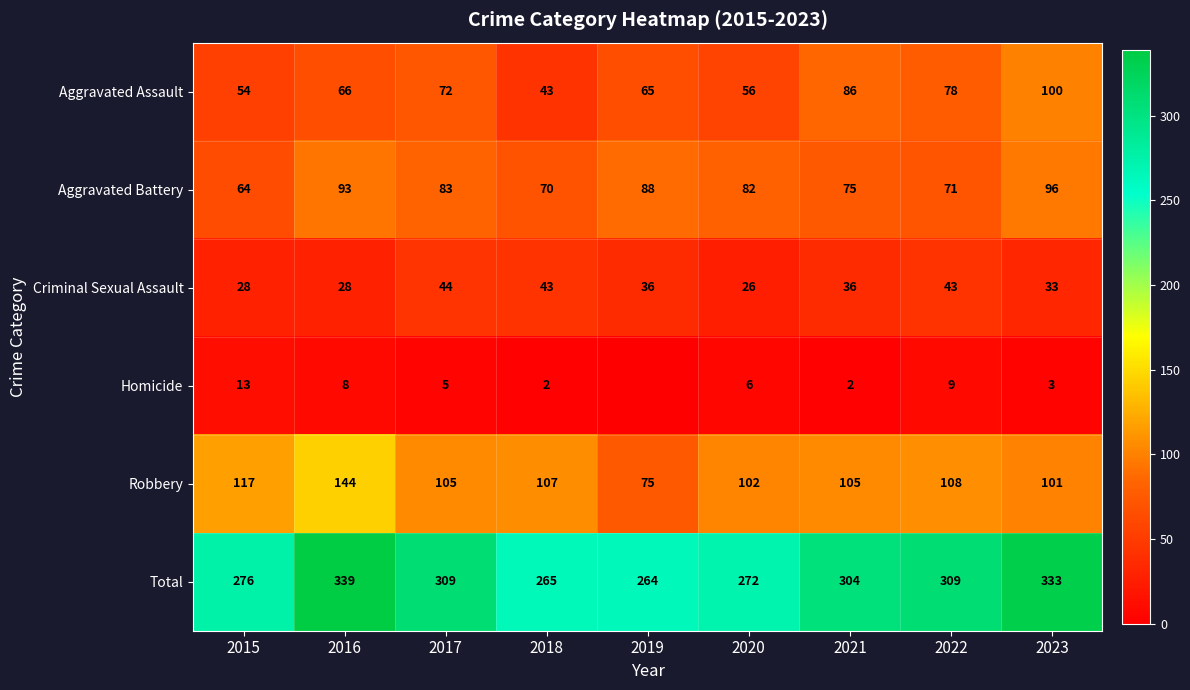

Which series changed the most between 2015 and 2020?

Aggravated Battery